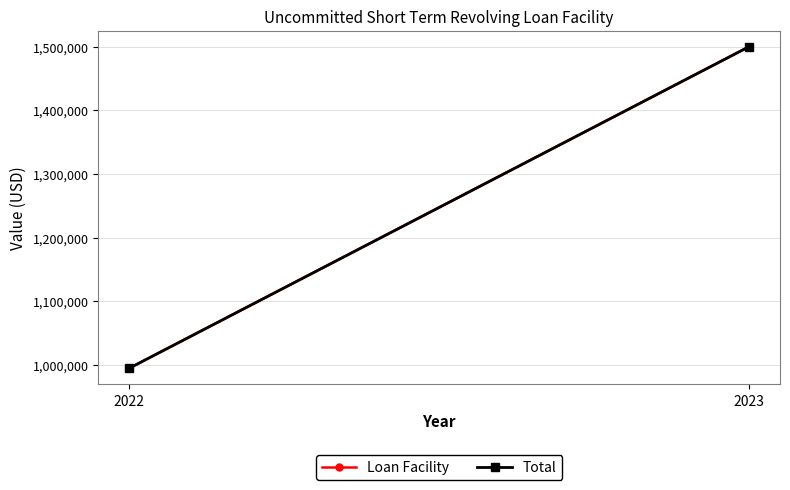

What is the total value across all series at 2022?

1990000